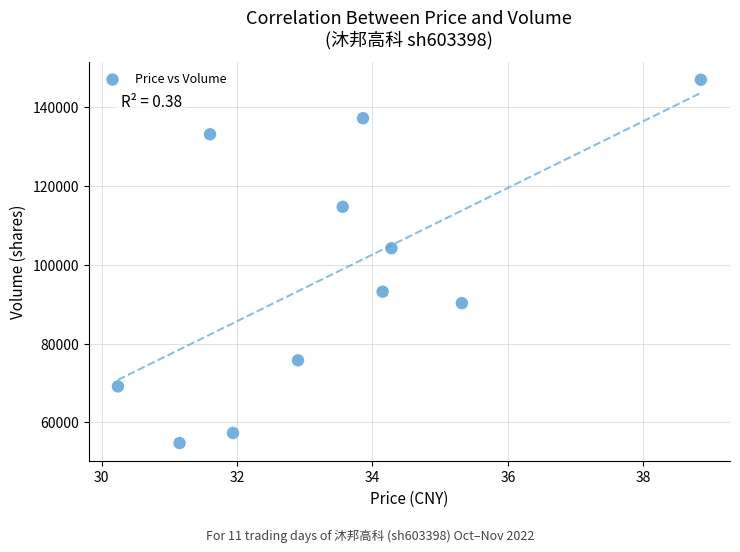

What Y value in the scatter plot is closest to 100888?

104228